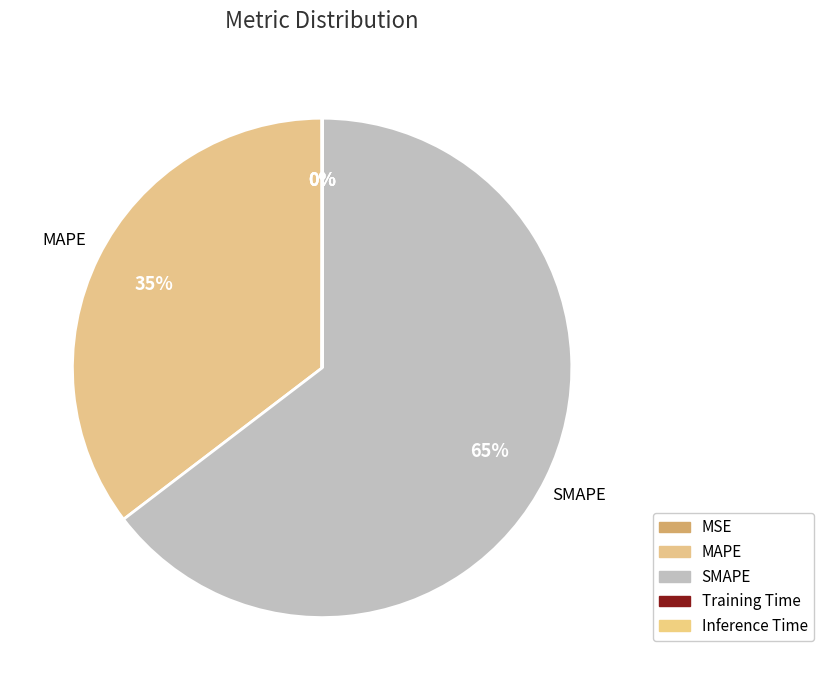

To the nearest percent, what is the difference between the SMAPE and Inference Time slice percentages?

65%